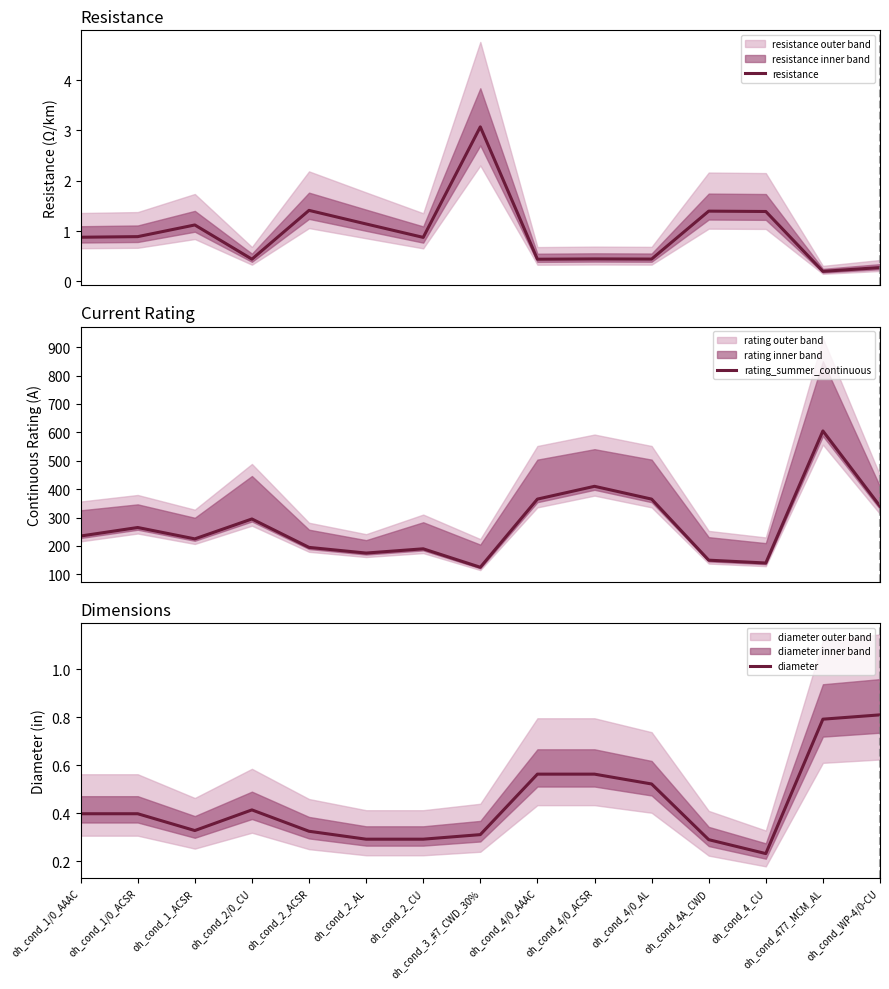

Does the chart have visible grid lines?

No